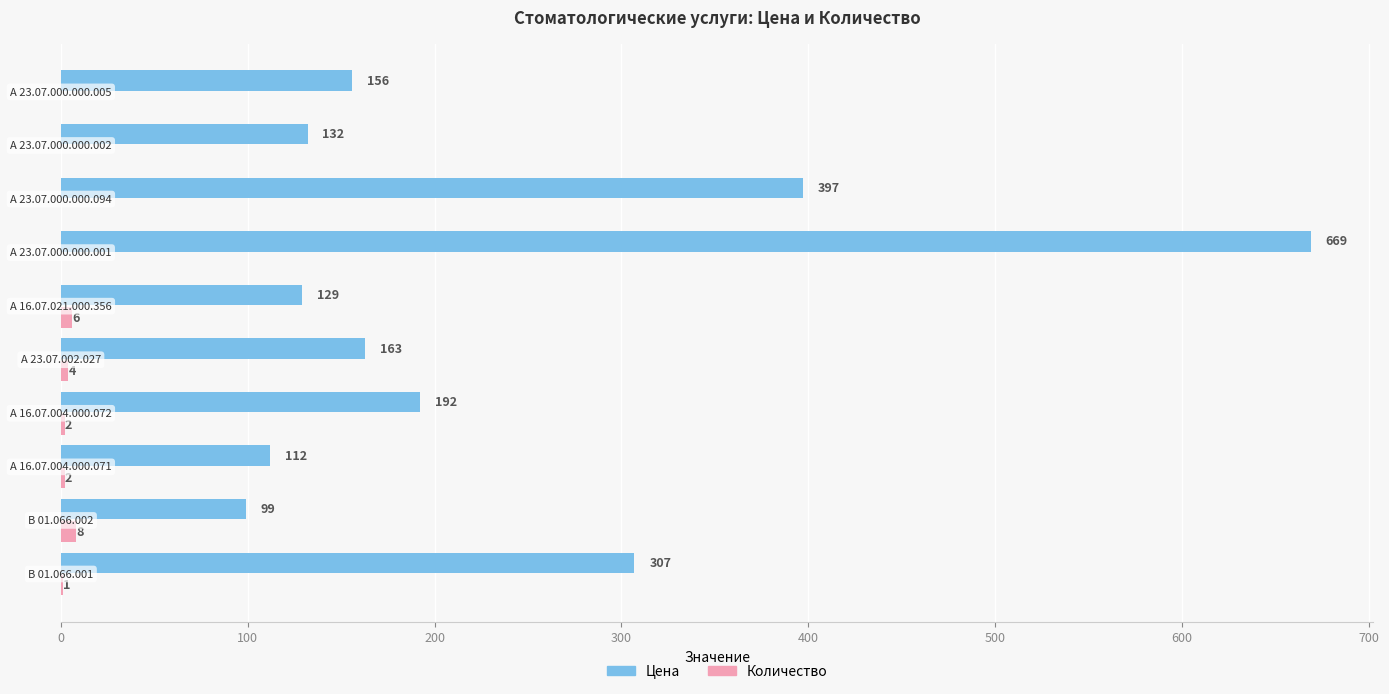

Which series has the largest total across all categories?

Цена